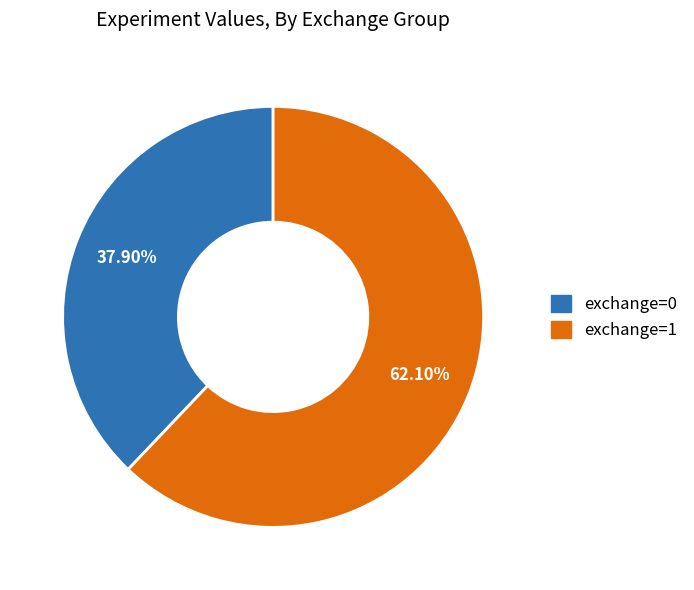

Is there a majority slice in this chart?

Yes